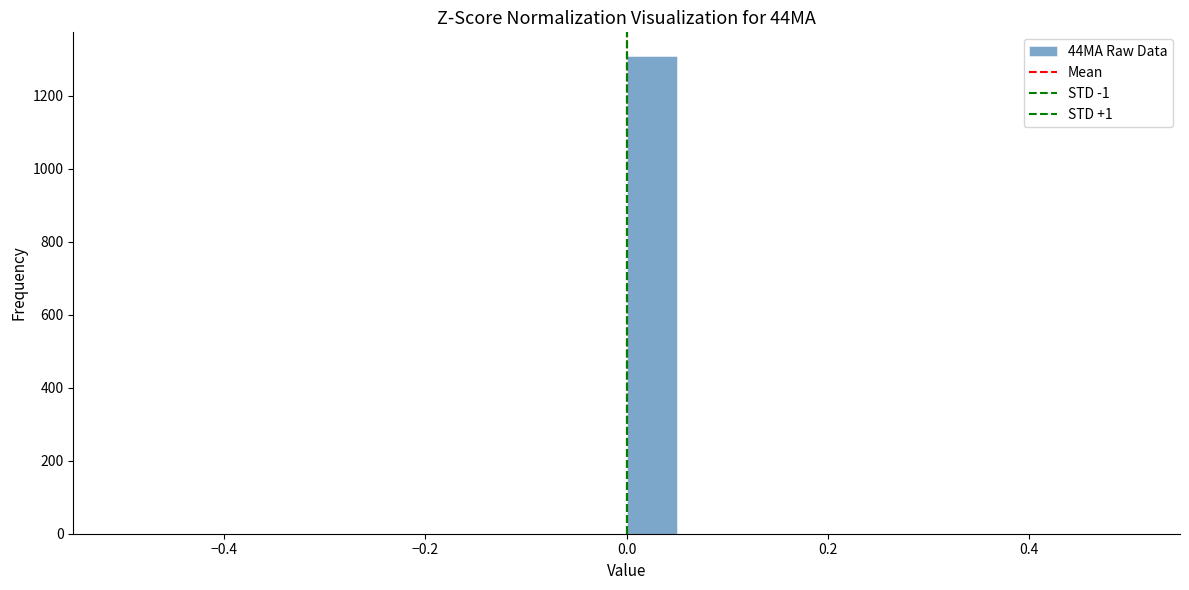

Around what value on the x-axis is the tallest bar? Give the approximate position of its centre, as read against the axis.

0.02